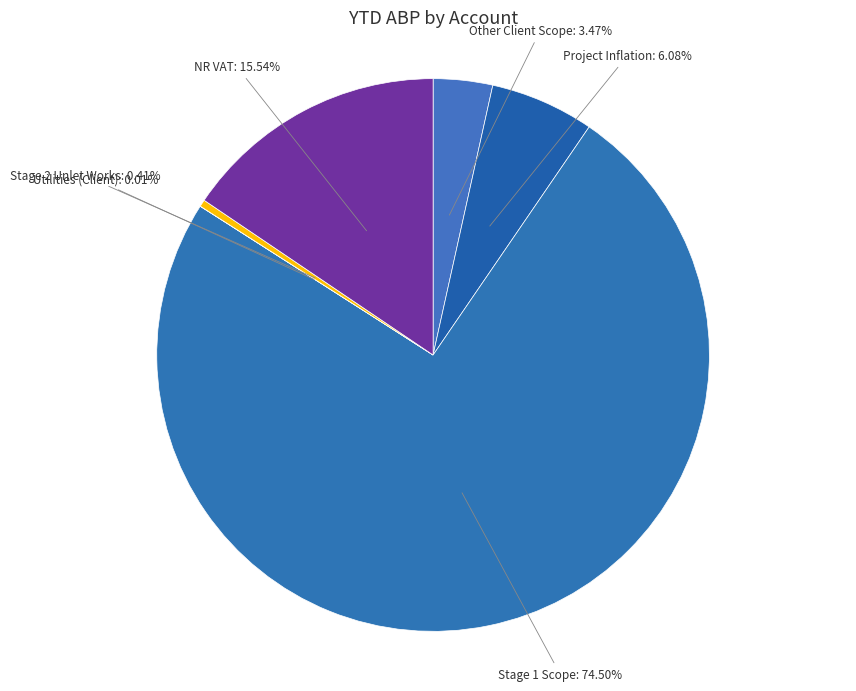

Is the sum of Stage 2 Unlet Works and Other Client Scope greater than half?

No